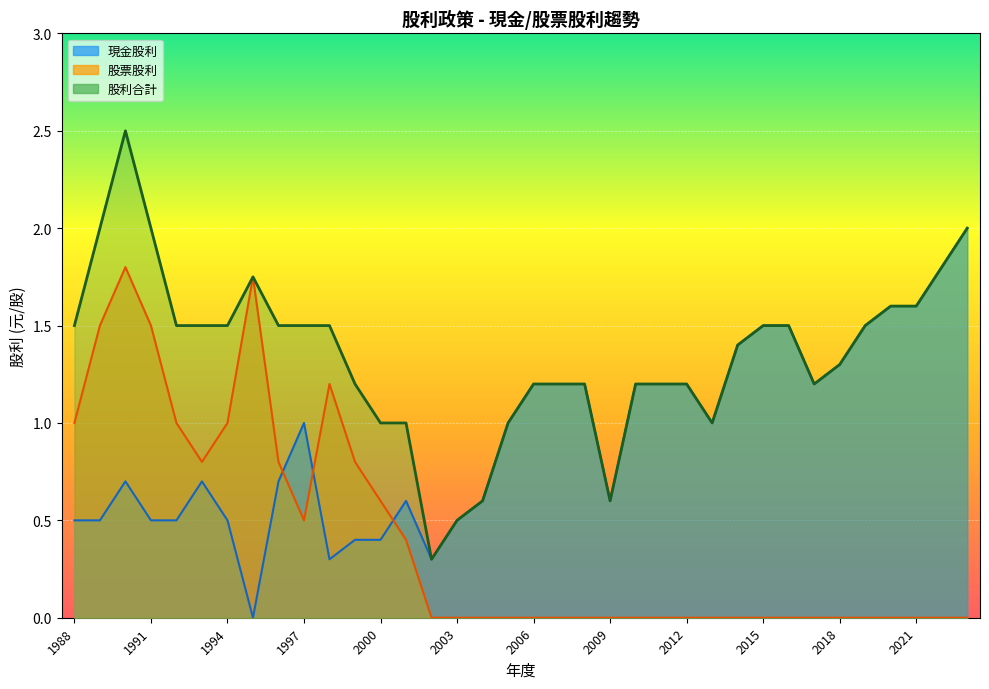

What is the maximum value shown in the chart?

2.5